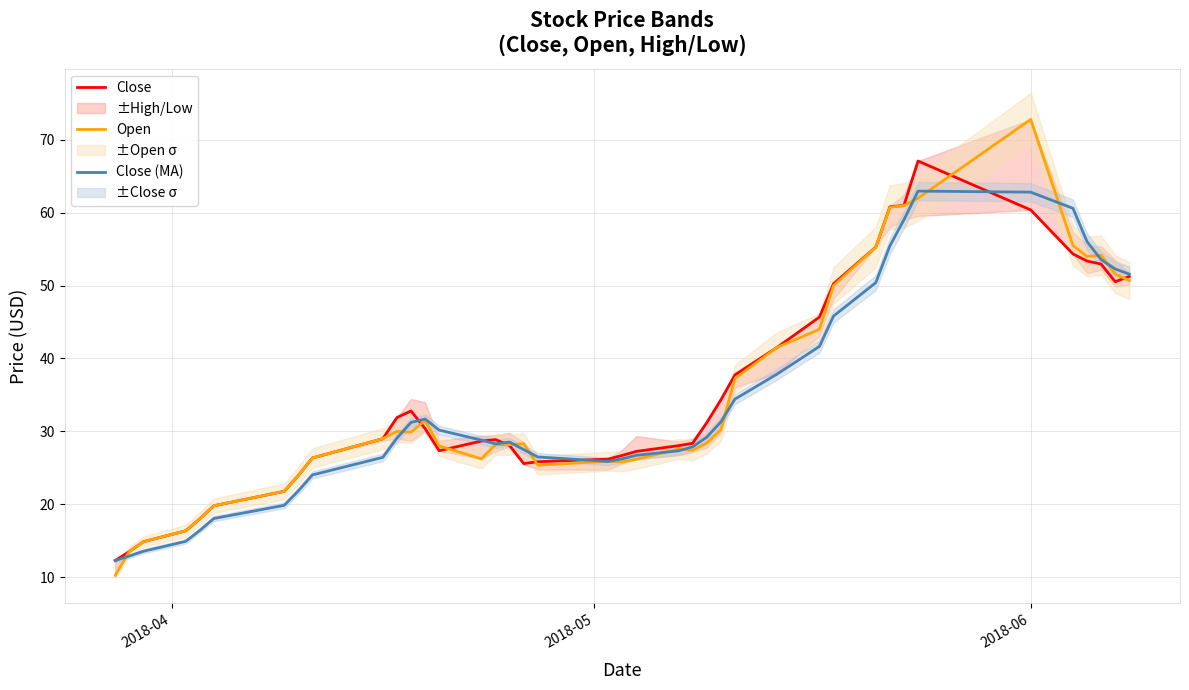

What is the maximum value for Open?

72.8